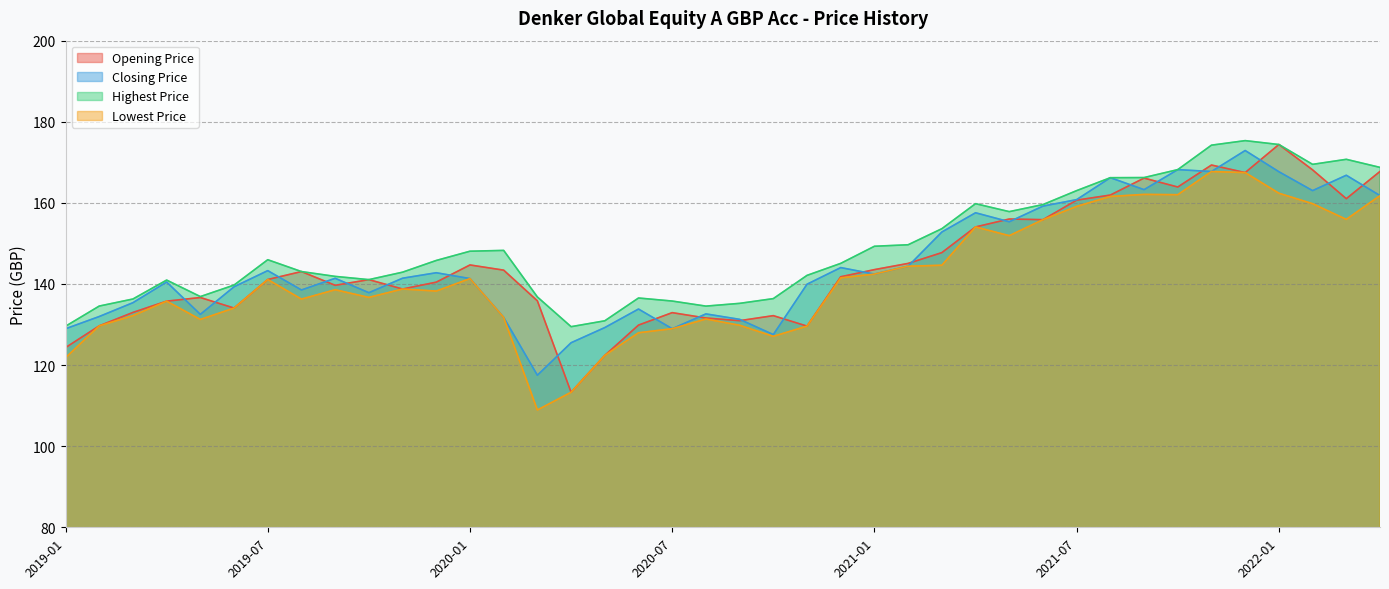

Where is the first local maximum for Lowest Price?

2019-04